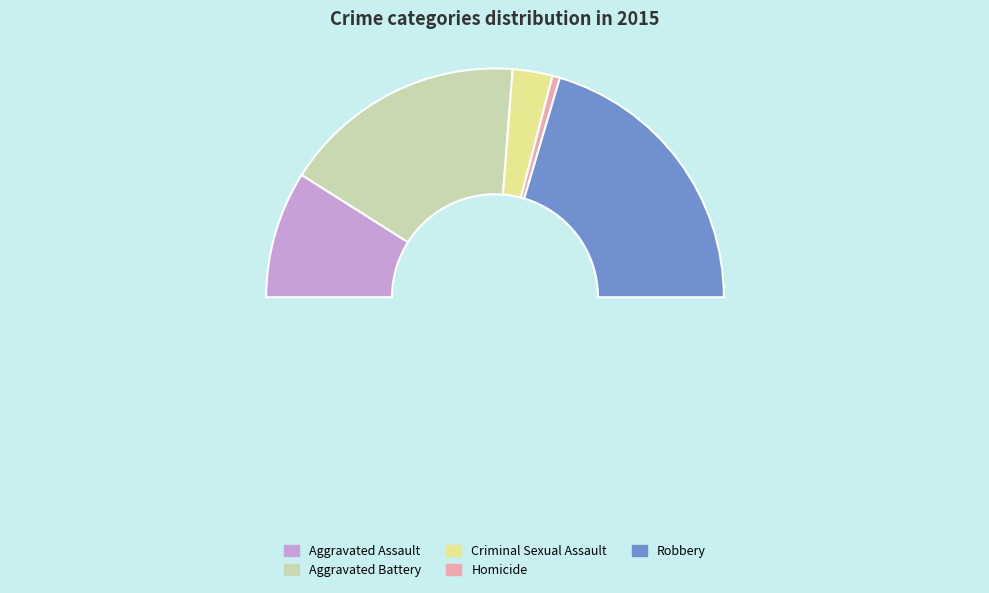

What is the ratio of the value at Aggravated Assault to the value at Aggravated Battery?

0.5